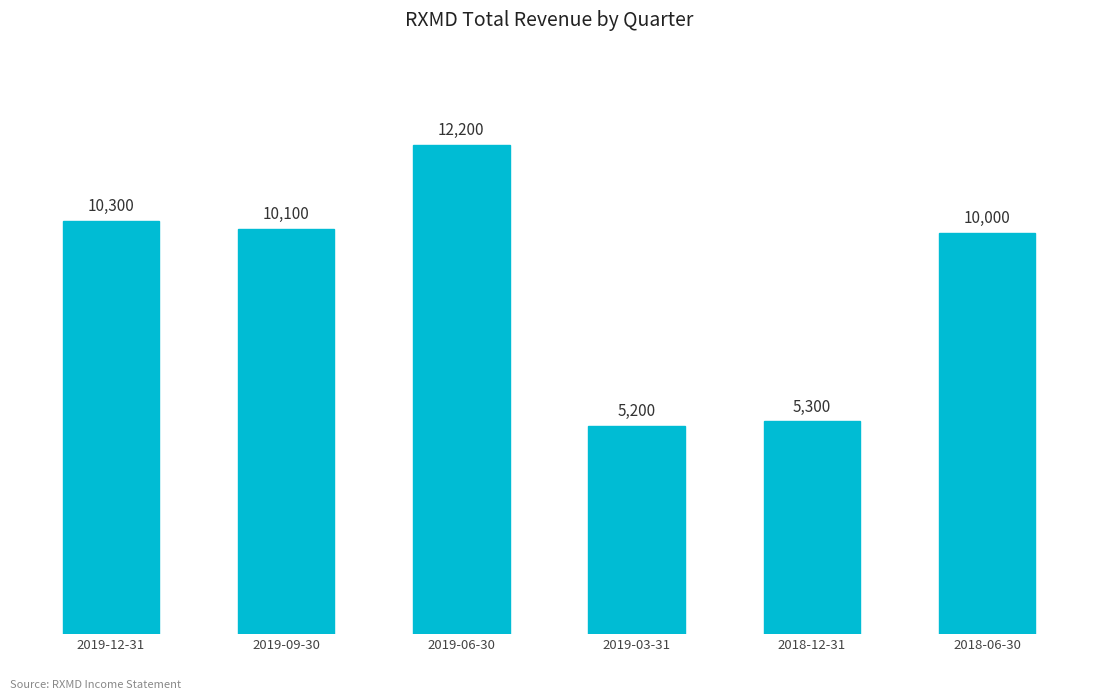

Reading right to left, extract all data points from this chart.

2018-06-30=10000	2018-12-31=5300	2019-03-31=5200	2019-06-30=12200	2019-09-30=10100	2019-12-31=10300